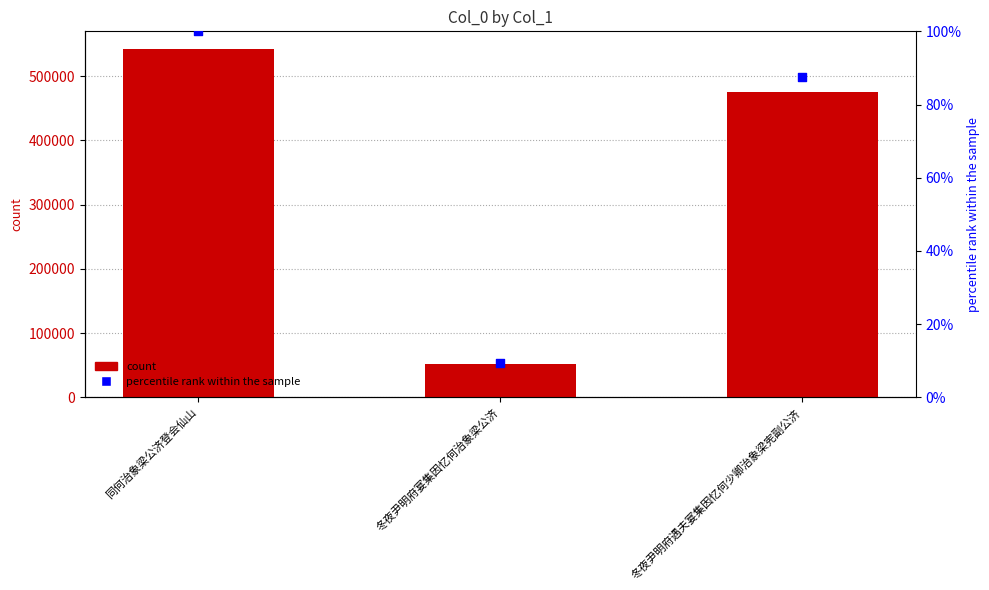

What is the total value across all series at 冬夜尹明府宴集因忆何治象梁公济?

51317.5